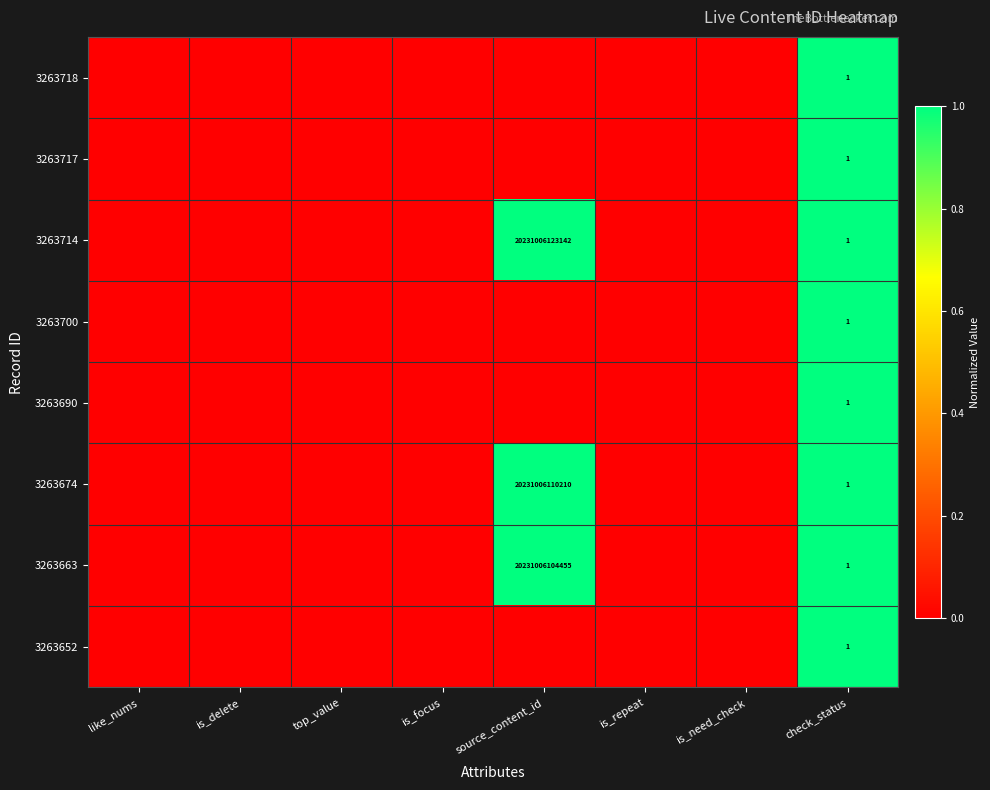

At which label is 3263718 closest to 0?

like_nums